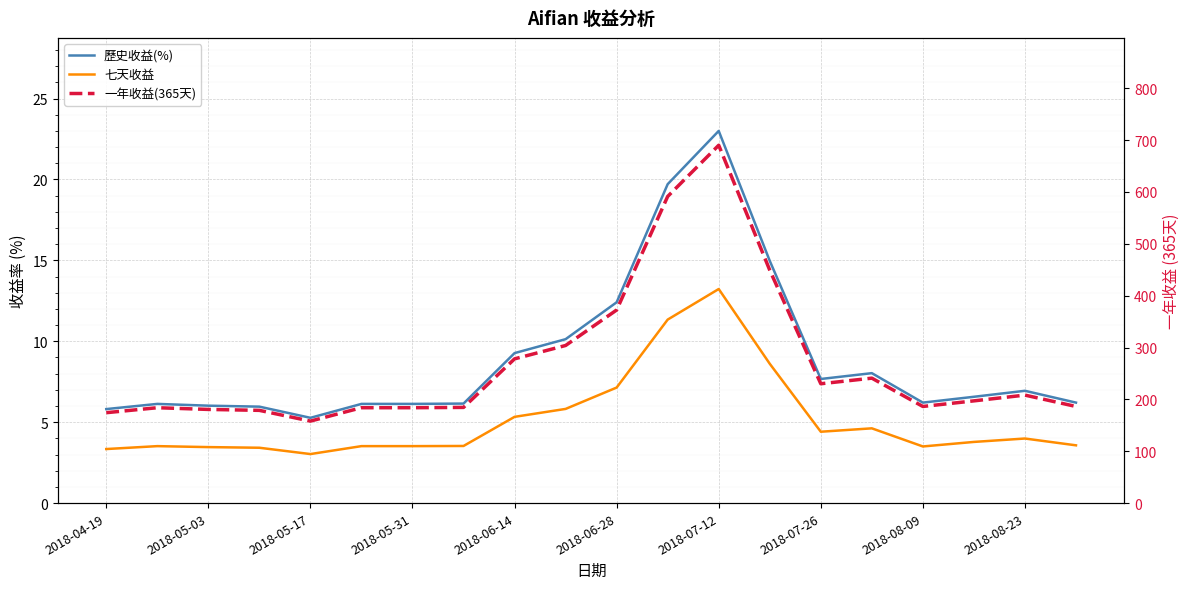

What position from the left is 13?

14